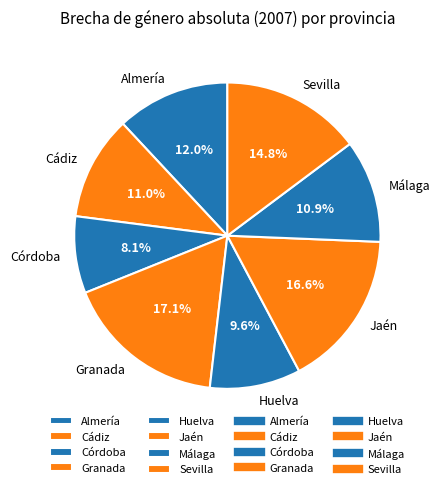

Does any single category account for the majority?

No